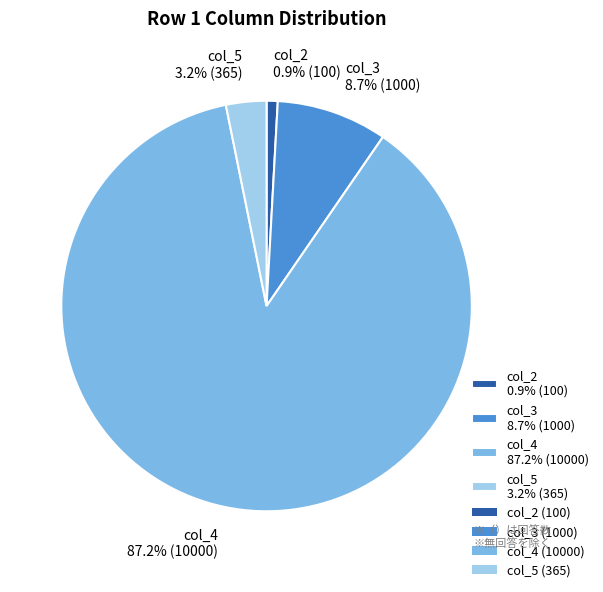

How many segments does this pie chart have?

4